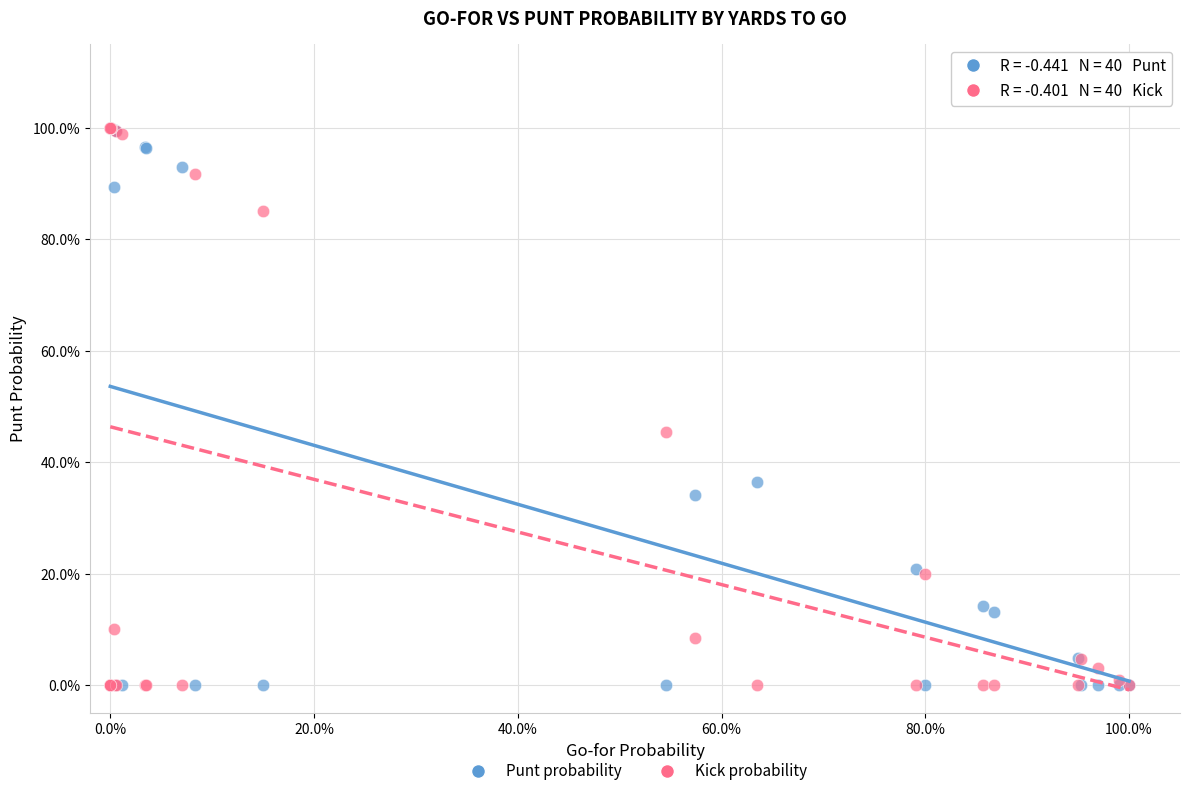

What are all the series names shown in the legend?

Punt probability, Kick probability